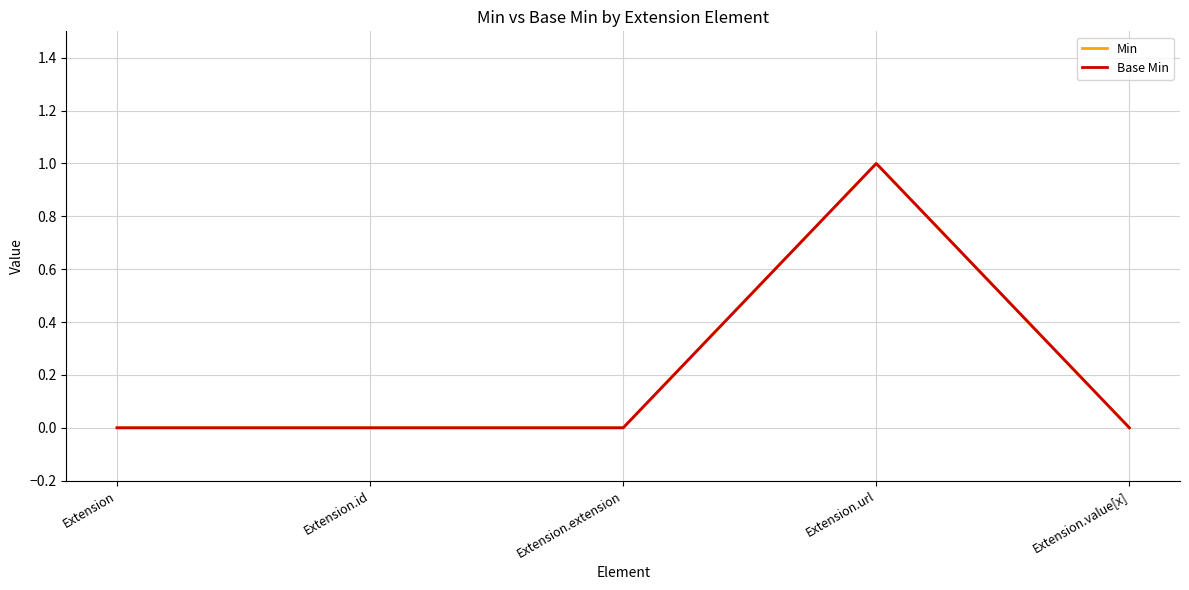

What is the difference between the maximum and second lowest values in the Min series?

1